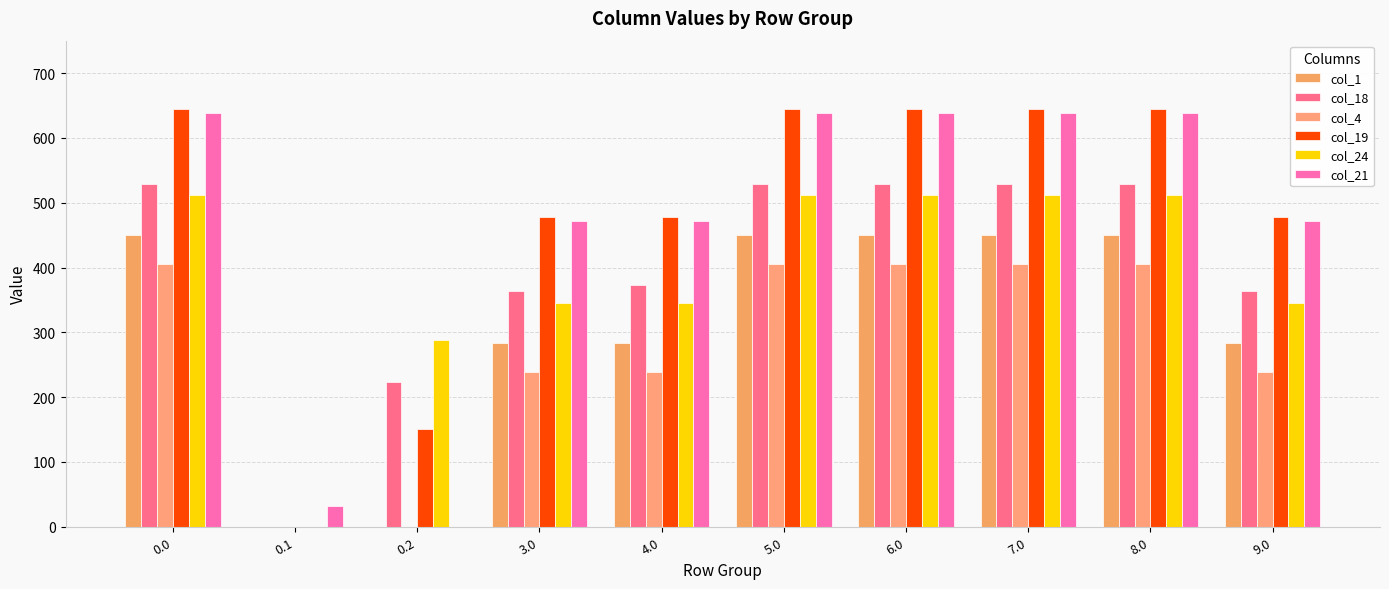

How many values in col_19 are above zero?

9